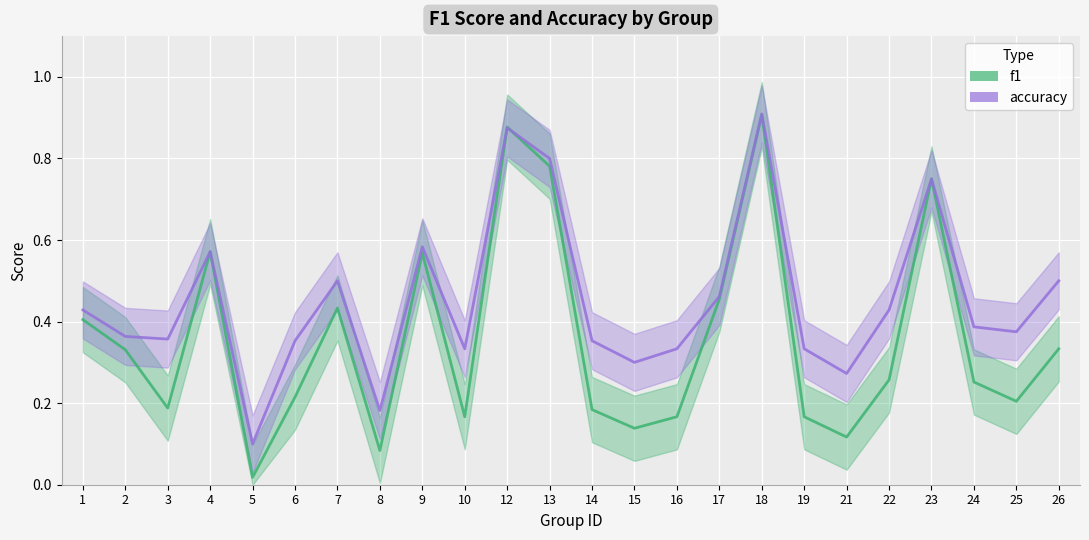

Is it true that f1 equals 0.1 at 15?

True